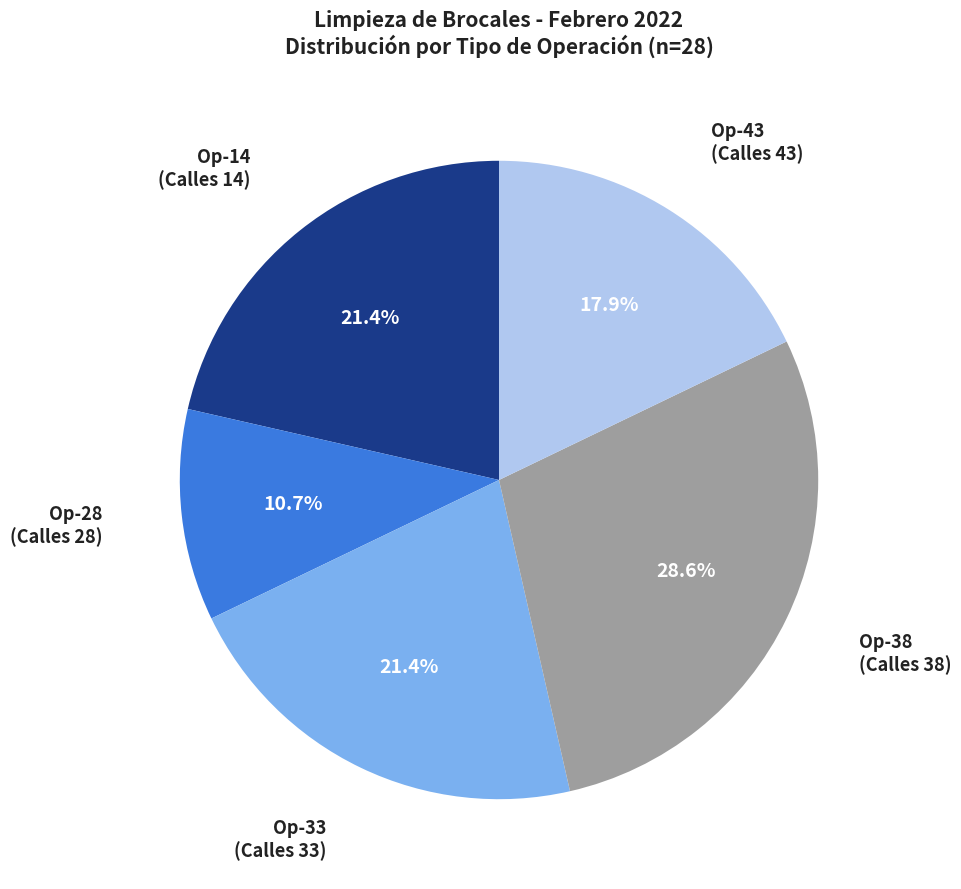

How many slices are in this pie chart?

5